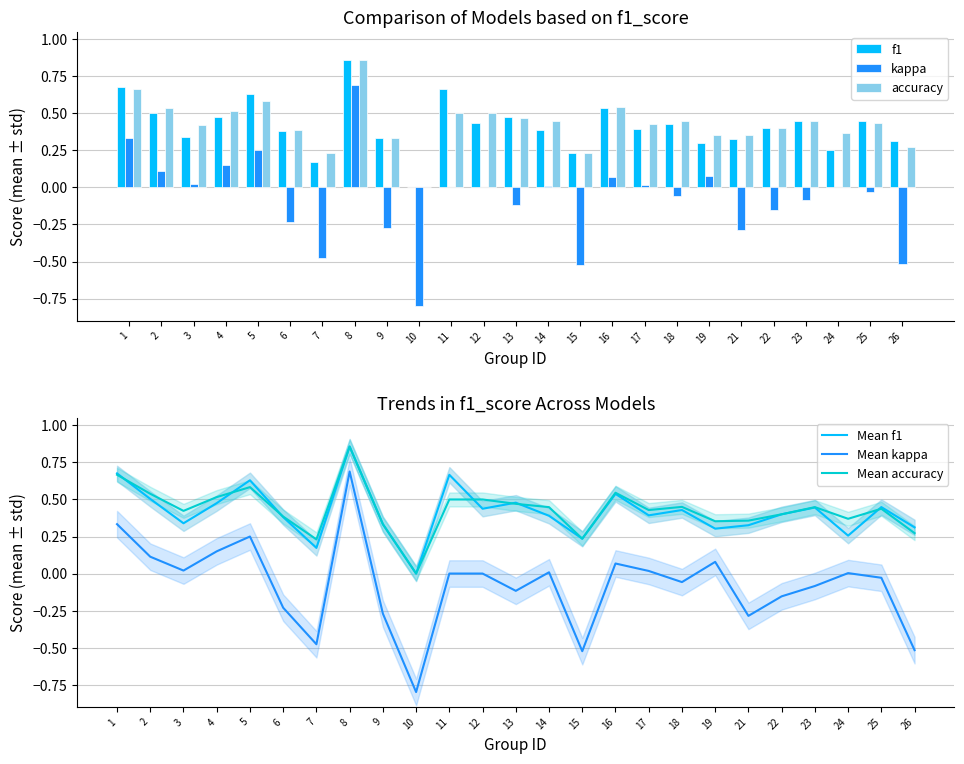

List the series in order of their peak value, lowest first.

kappa, Mean kappa, f1, accuracy, Mean f1, Mean accuracy